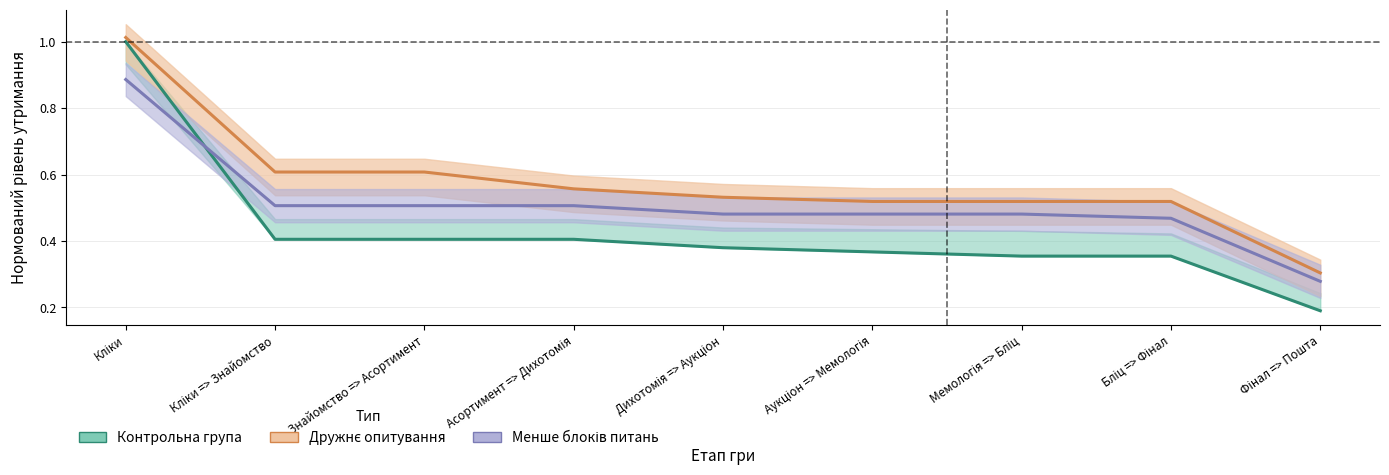

Is it true that Менше блоків питань equals 0.3 at Дихотомія => Аукціон?

False